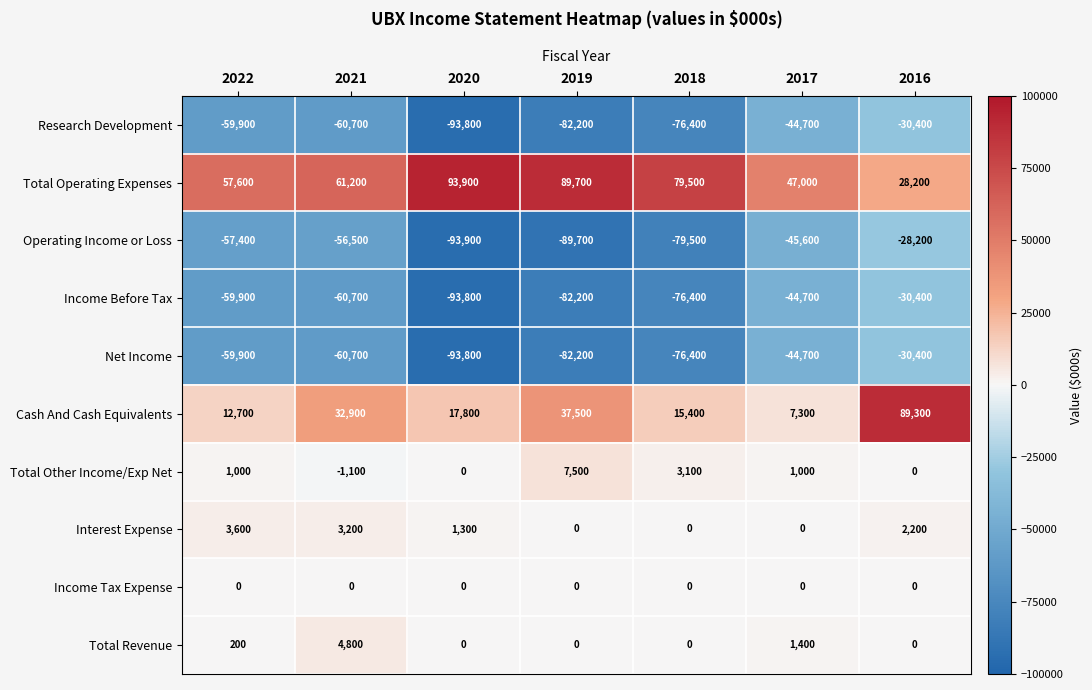

What is the approximate value of Income Before Tax at 2020, to the nearest 50?

-93800